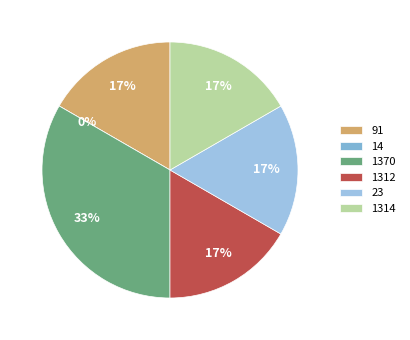

Count the number of slices in the pie.

6